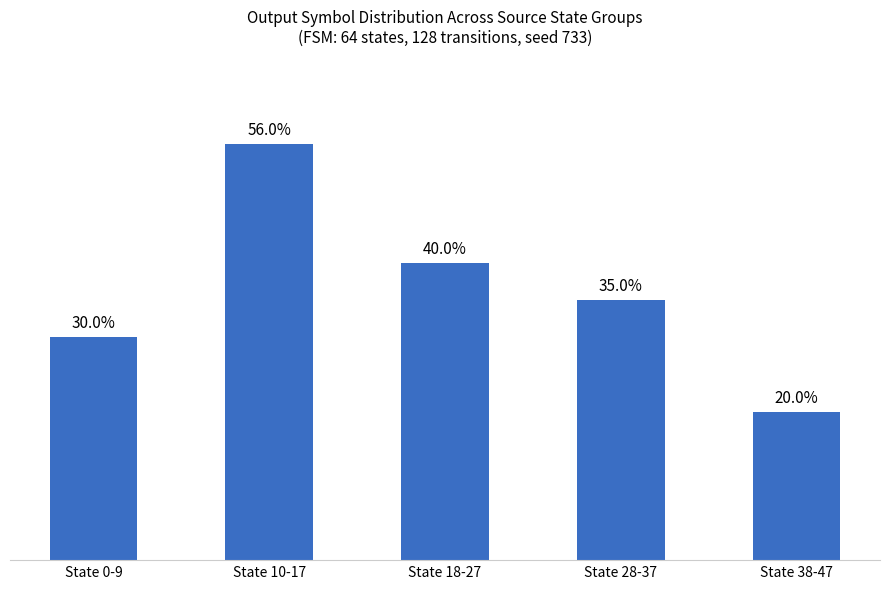

At which label is the value closest to 38?

State 18-27